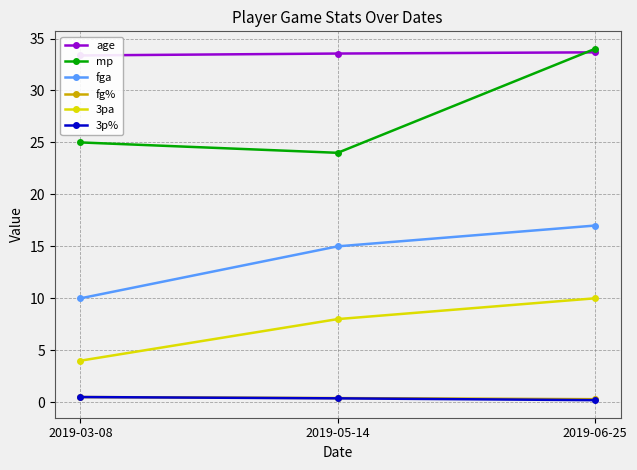

At which category is the sum across all series the highest?

2019-06-25